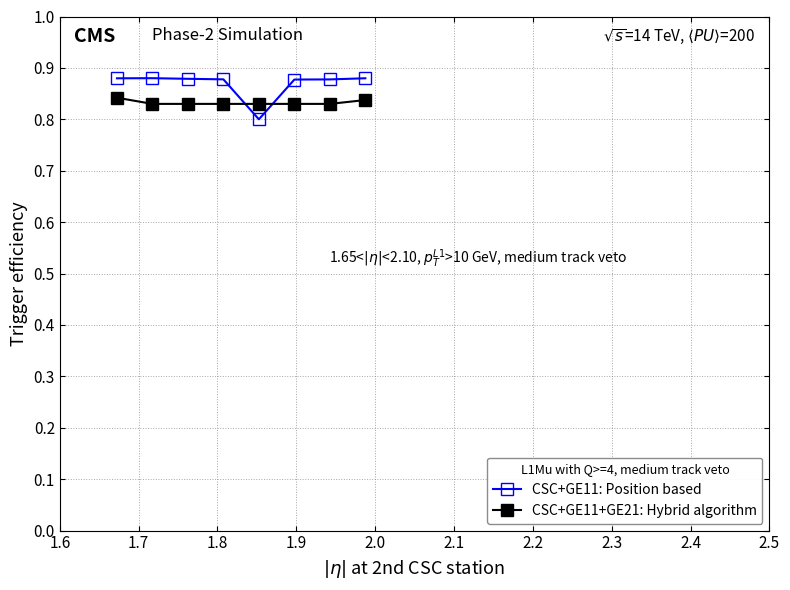

How many CSC+GE11: Position based values are between 0 and 1?

8